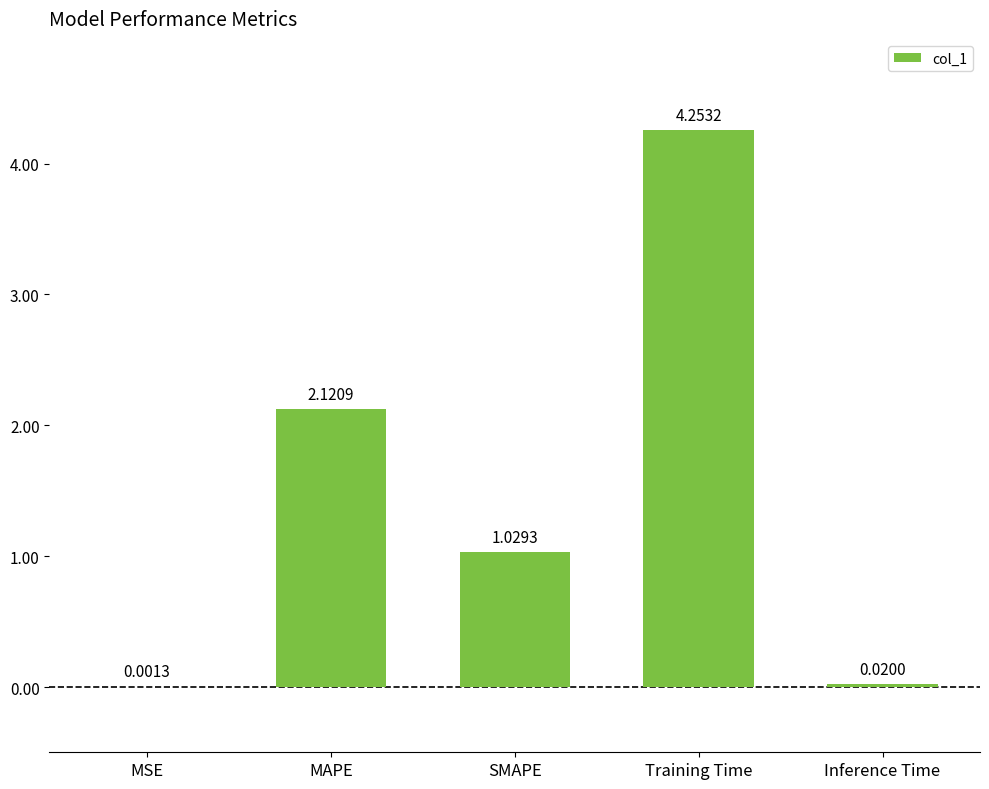

What is the sum of all values?

7.4